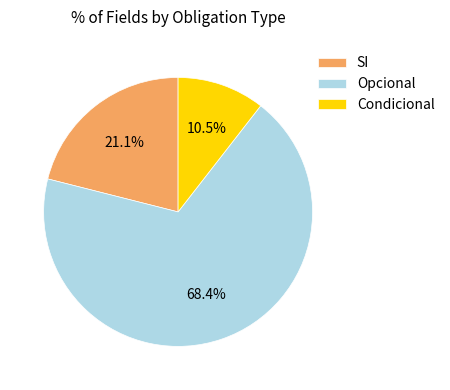

Which category has the smallest portion of the pie?

Condicional